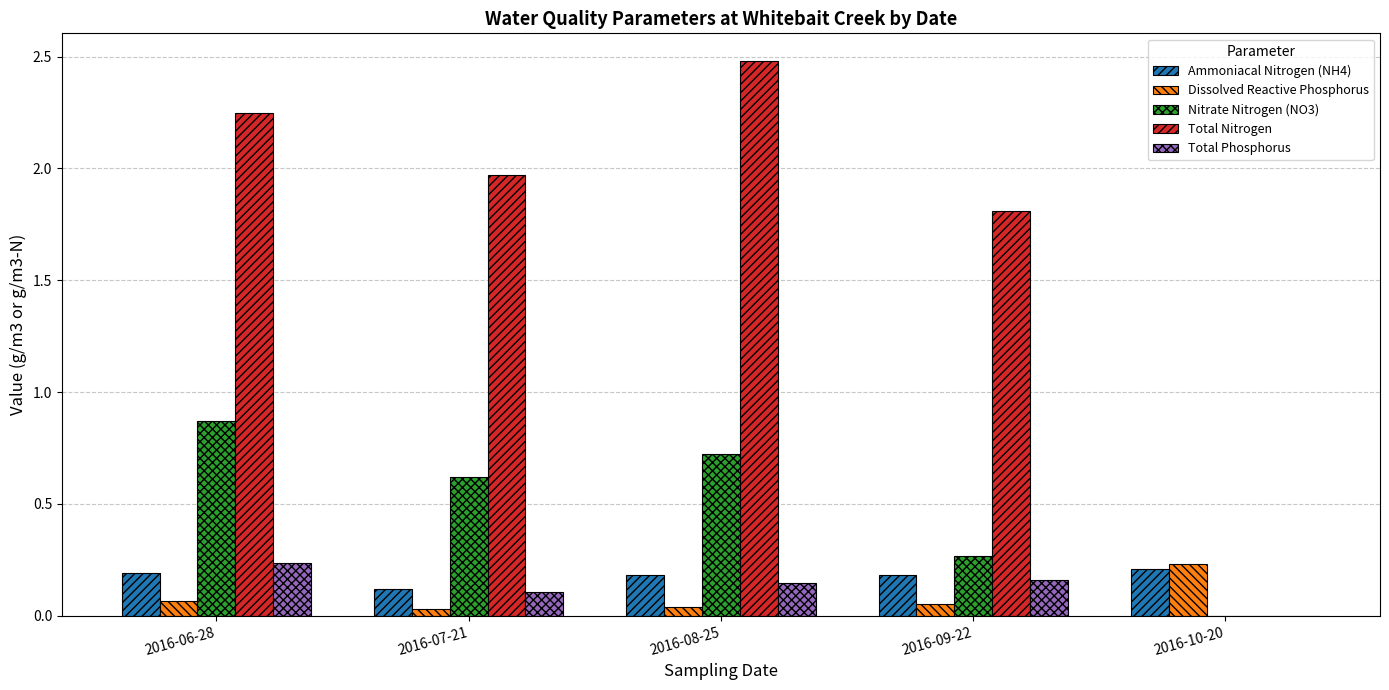

What is the sum of all Nitrate Nitrogen (NO3) values?

2.5